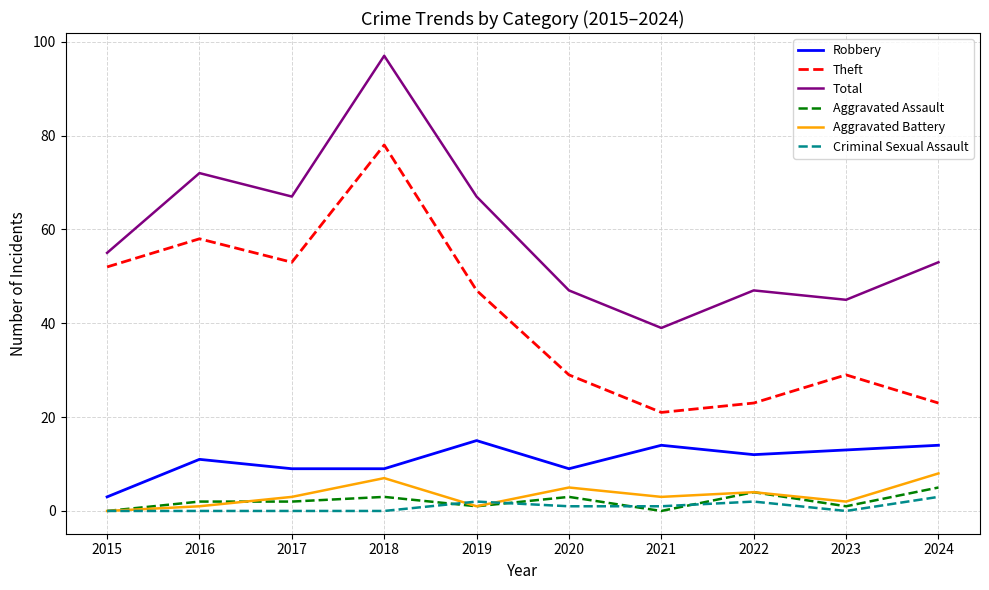

True or false: Robbery and Aggravated Battery intersect in this chart.

False